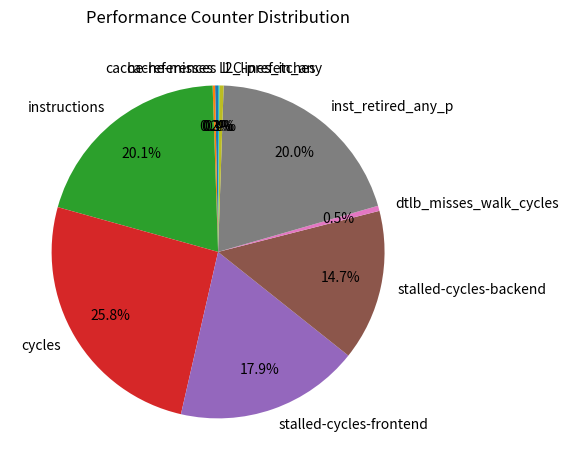

Is there any slice that represents more than half of the pie?

No